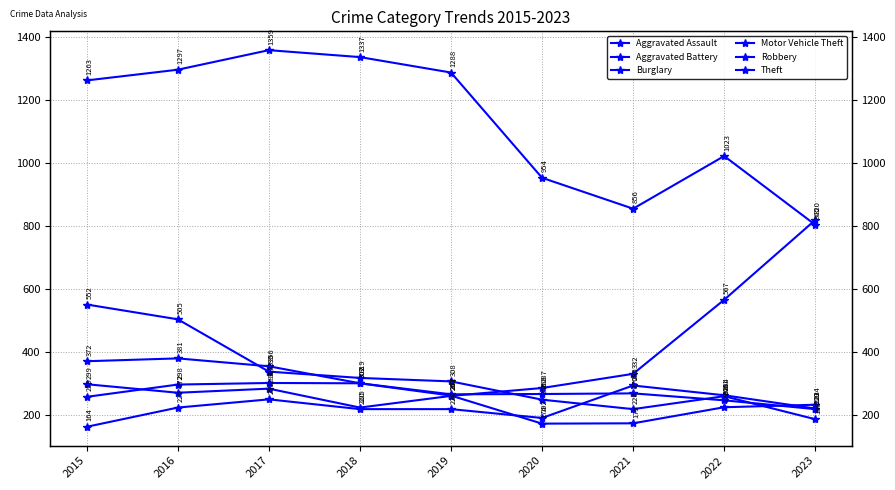

What is the value of the Burglary point at the 4th from the left?

319